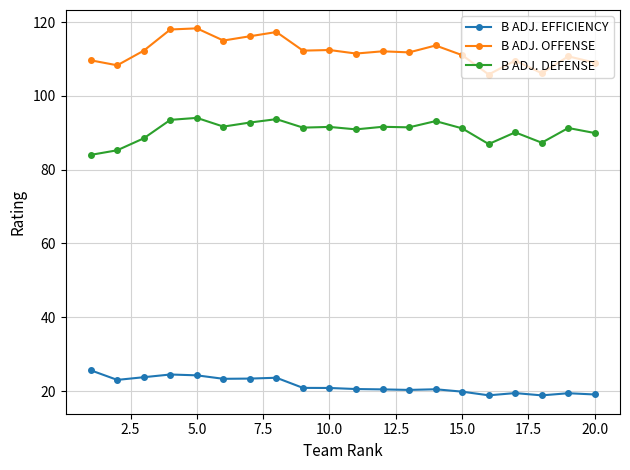

What is the value of the B ADJ. DEFENSE point at the 18th from the left?

87.3